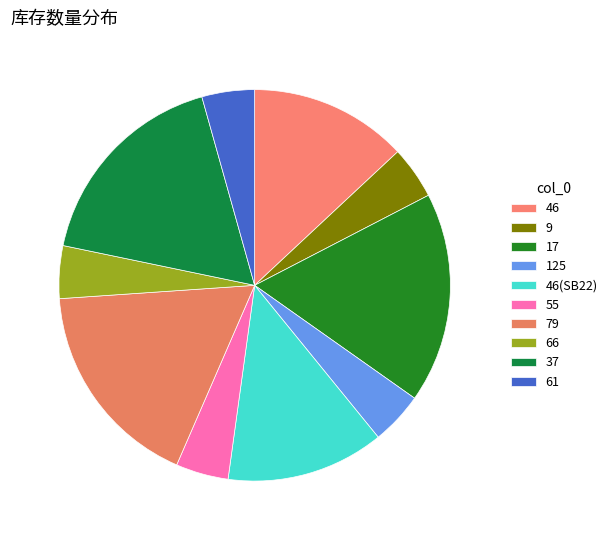

How many slices are in this pie chart?

10